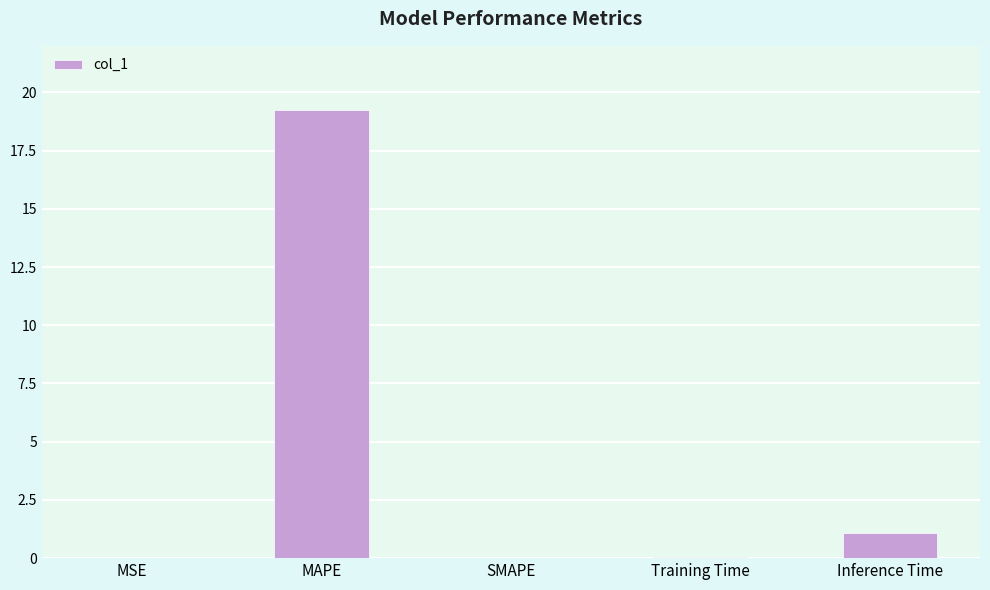

At which category does the chart reach its peak across all series?

MAPE